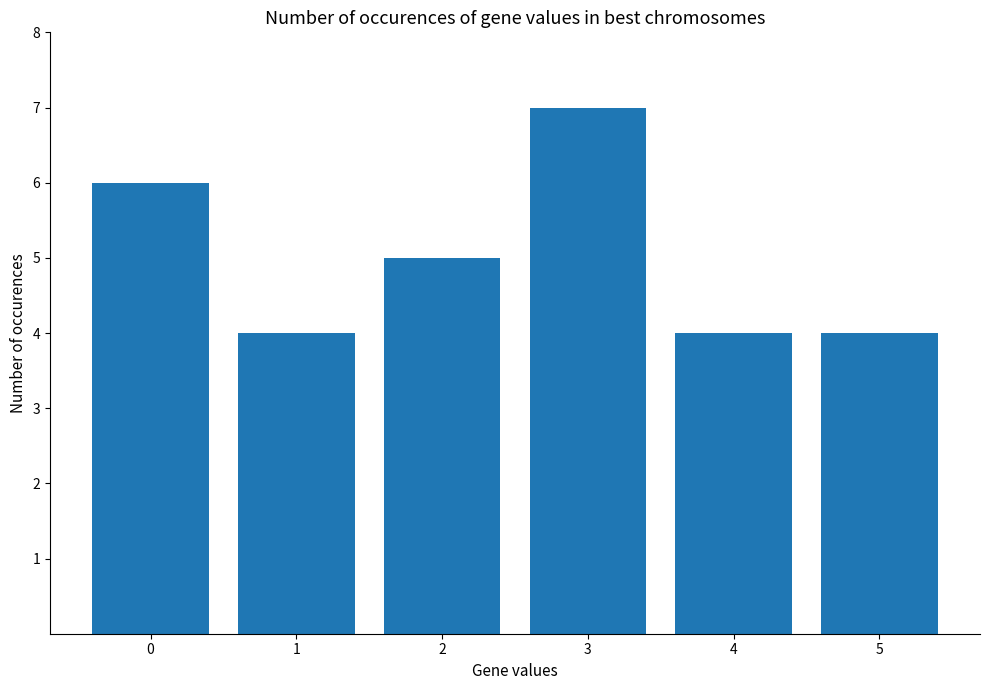

At which label is the value closest to 5?

2